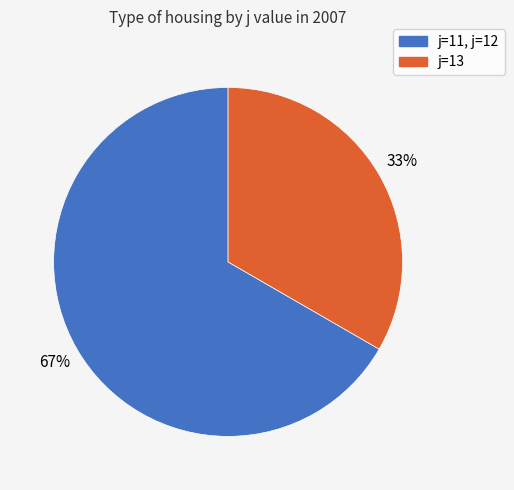

To the nearest percent, what is the average slice percentage?

50%